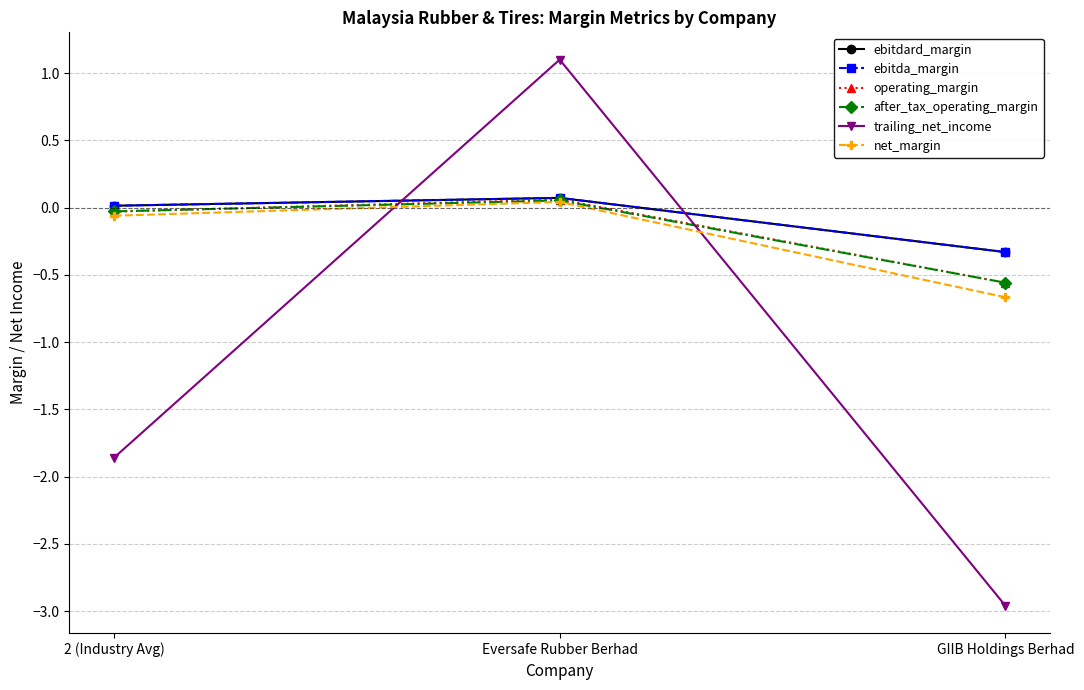

What is the label of the 1st point from the right?

GIIB Holdings Berhad